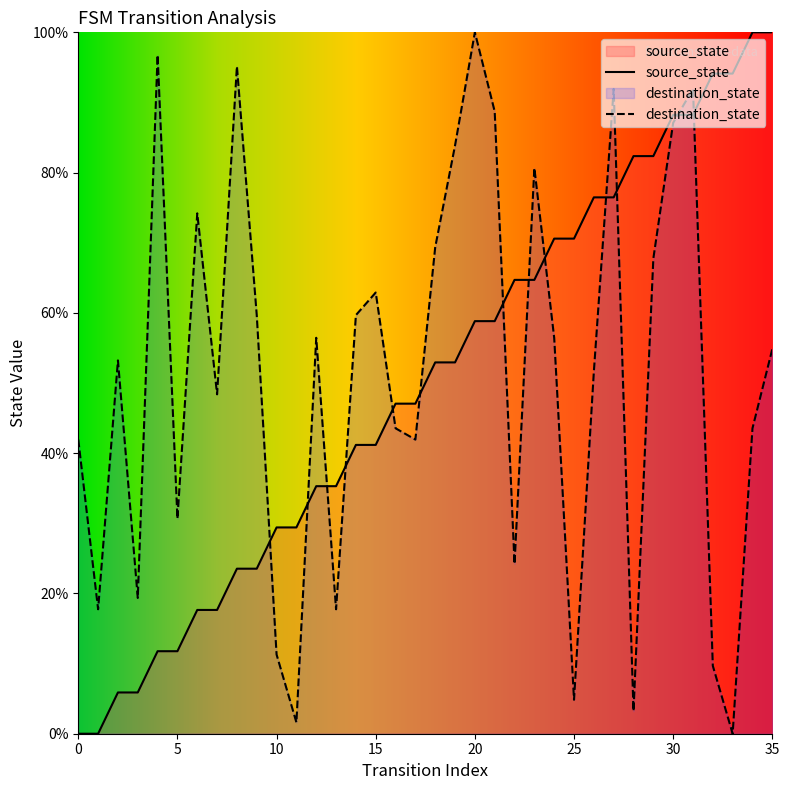

Reading right to left, what are all the values shown in this chart?

source_state: 100.0	100.0	94.1	94.1	88.2	88.2	82.4	82.4	76.5	76.5	70.6	70.6	64.7	64.7	58.8	58.8	52.9	52.9	47.1	47.1	41.2	41.2	35.3	35.3	29.4	29.4	23.5	23.5	17.6	17.6	11.8	11.8	5.9	5.9	0.0	0.0
destination_state: 54.8	43.5	0.0	9.7	91.9	87.1	67.7	3.2	91.9	51.6	4.8	56.5	80.6	24.2	88.7	100.0	83.9	69.4	41.9	43.5	62.9	59.7	17.7	56.5	1.6	11.3	59.7	95.2	48.4	74.2	30.6	96.8	19.4	53.2	17.7	41.9